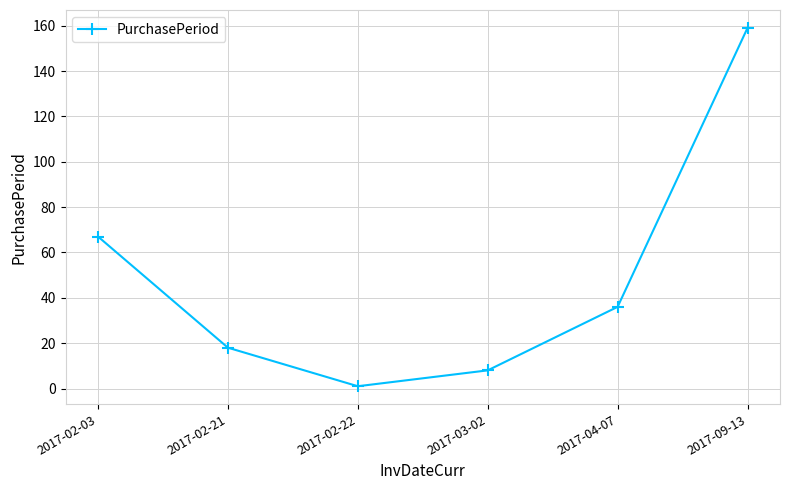

What position from the left is 2017-09-13?

6